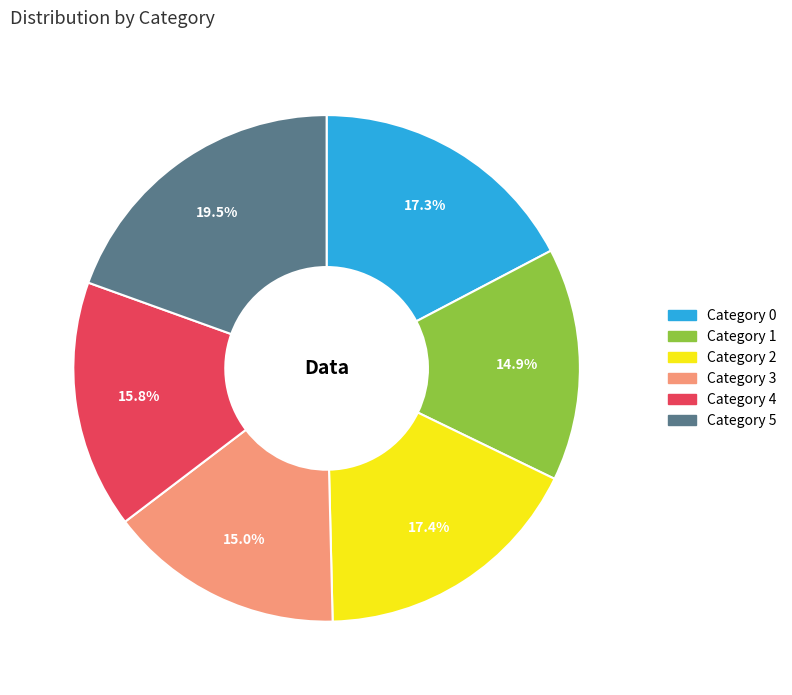

Does any single category account for the majority?

No